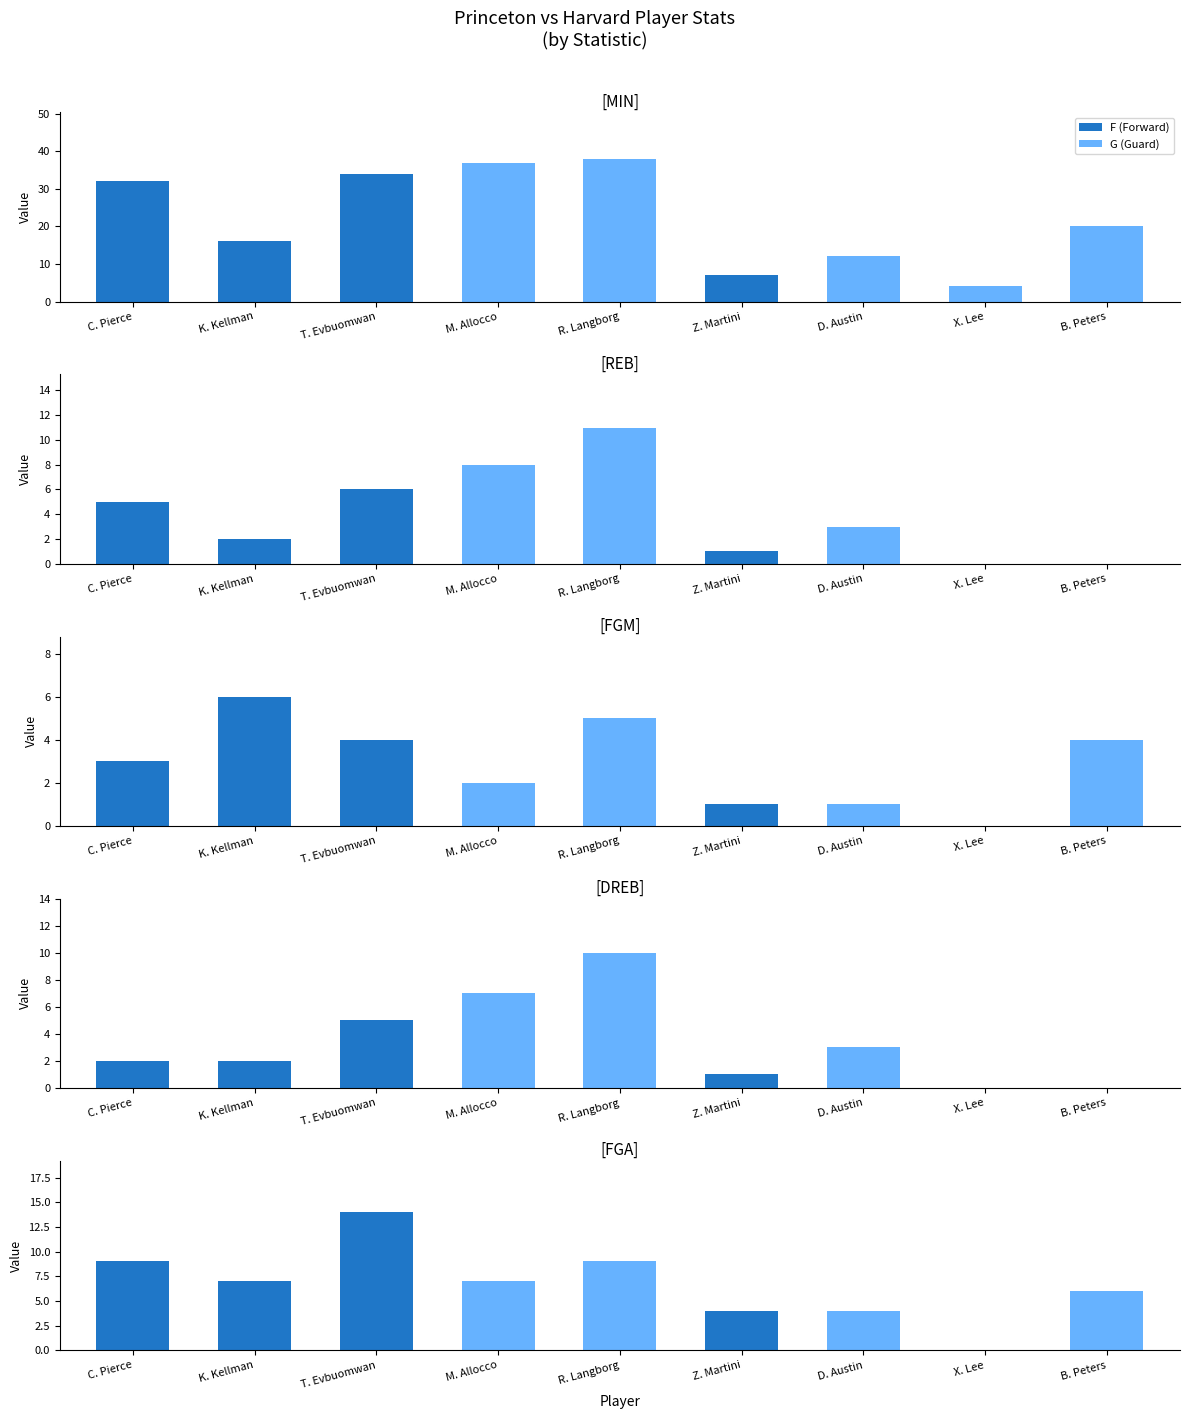

Is it true that MIN equals 10 at B. Peters?

False